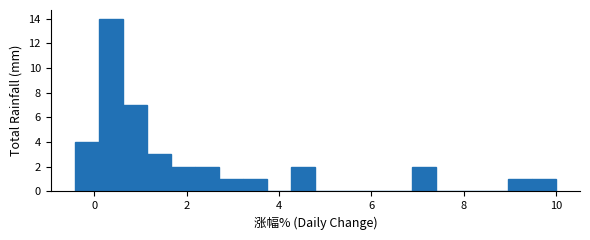

Read against the x-axis, roughly where is the centre of the tallest bar?

0.4